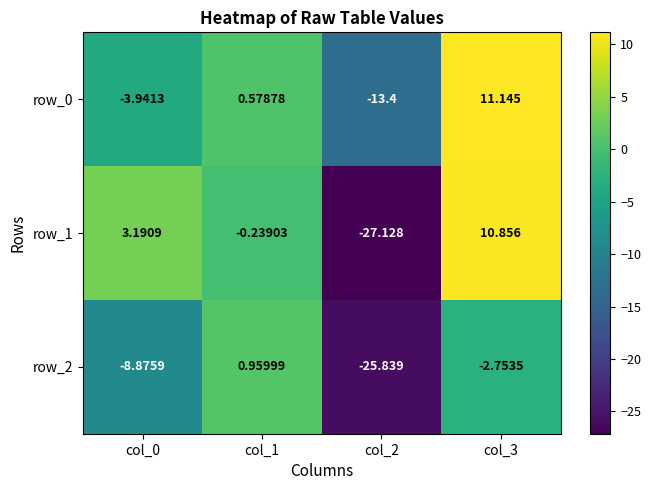

Is it true that row_1 equals -8.7 at col_2?

False